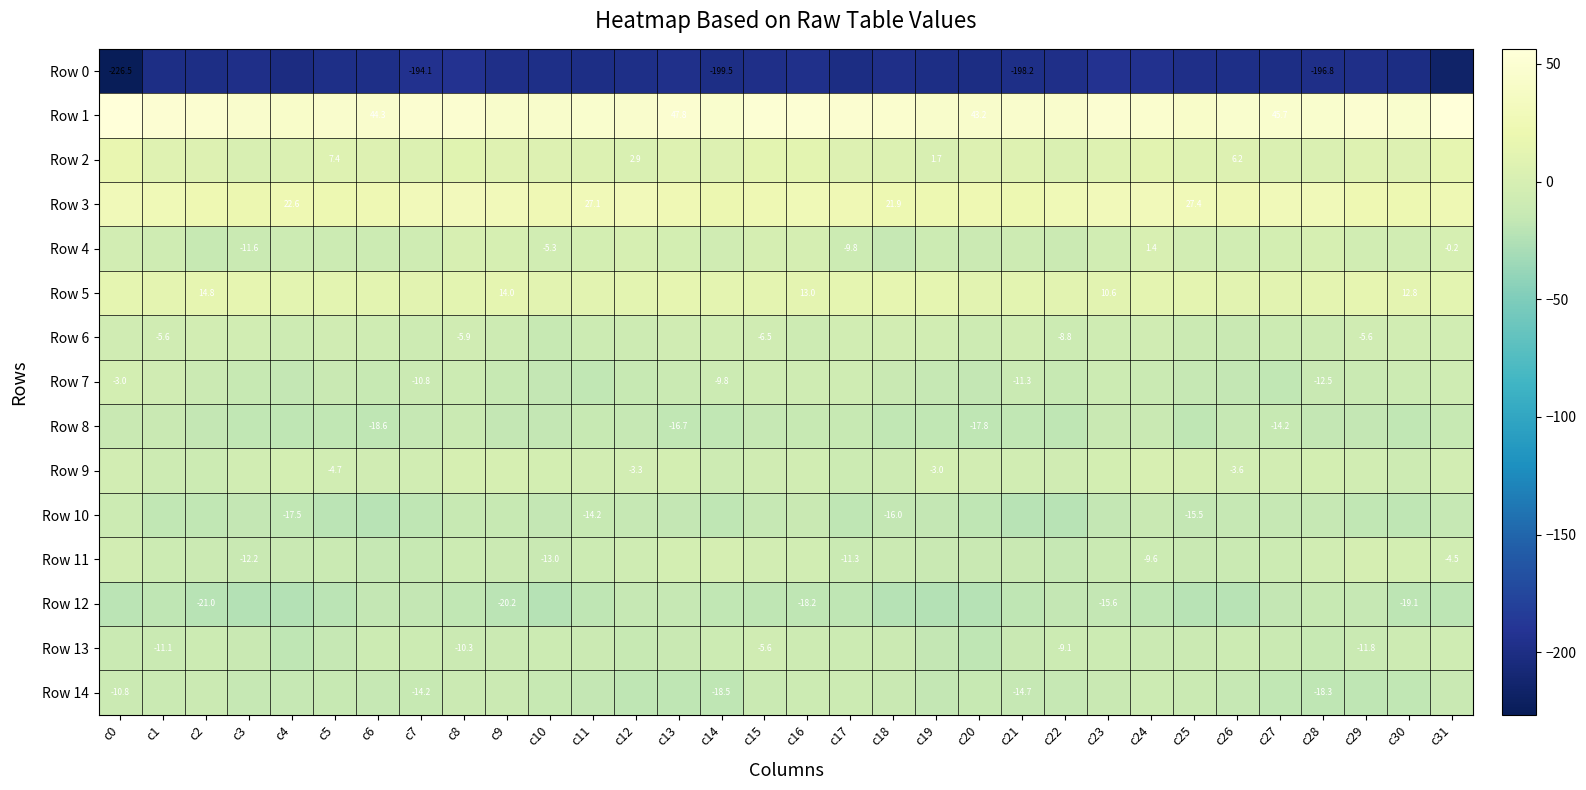

At which label is Row 8 closest to -15?

c15